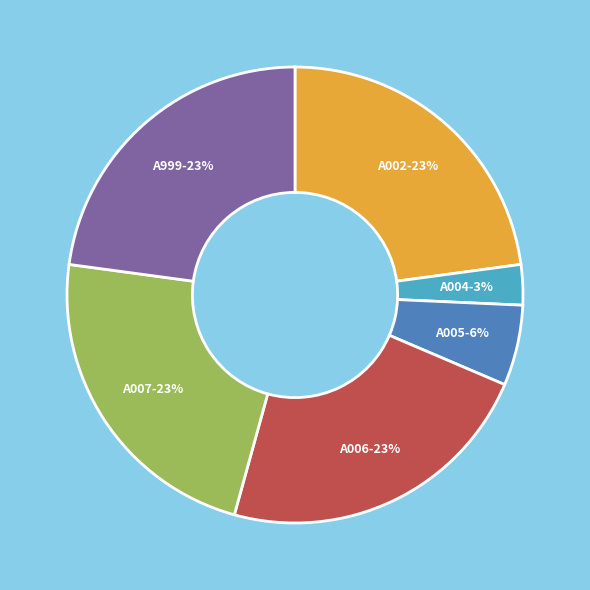

To the nearest percent, what is the average slice percentage?

17%